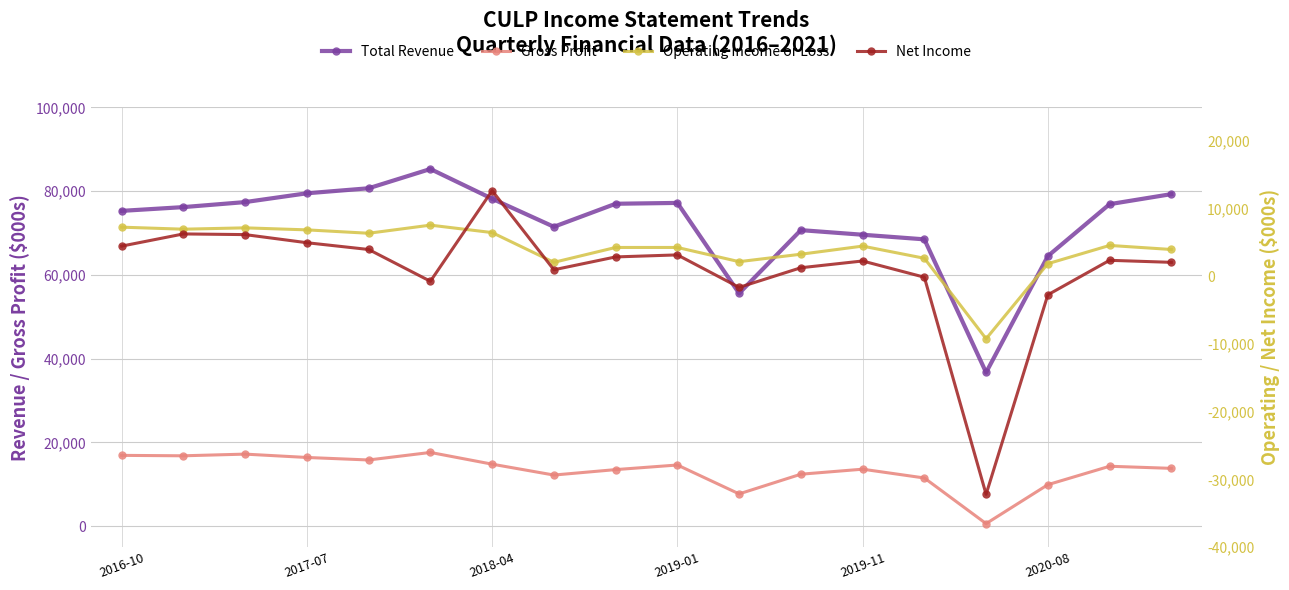

True or false: Total Revenue and Gross Profit cross at least once.

False